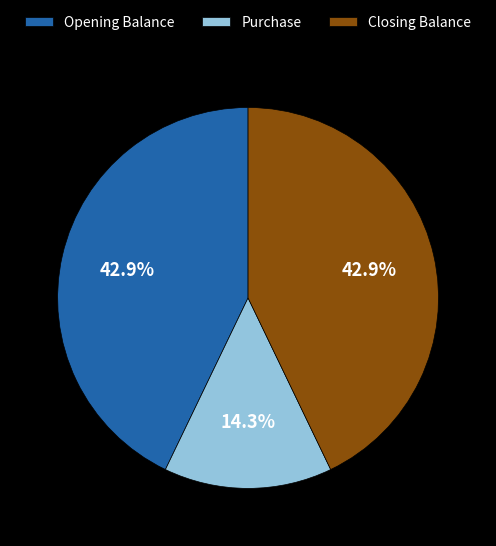

What is the smallest slice in the pie chart?

Purchase